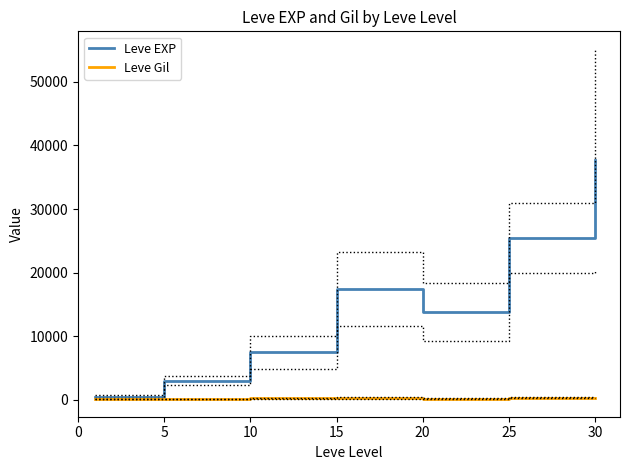

Where does the Leve Gil series first go above 242?

10